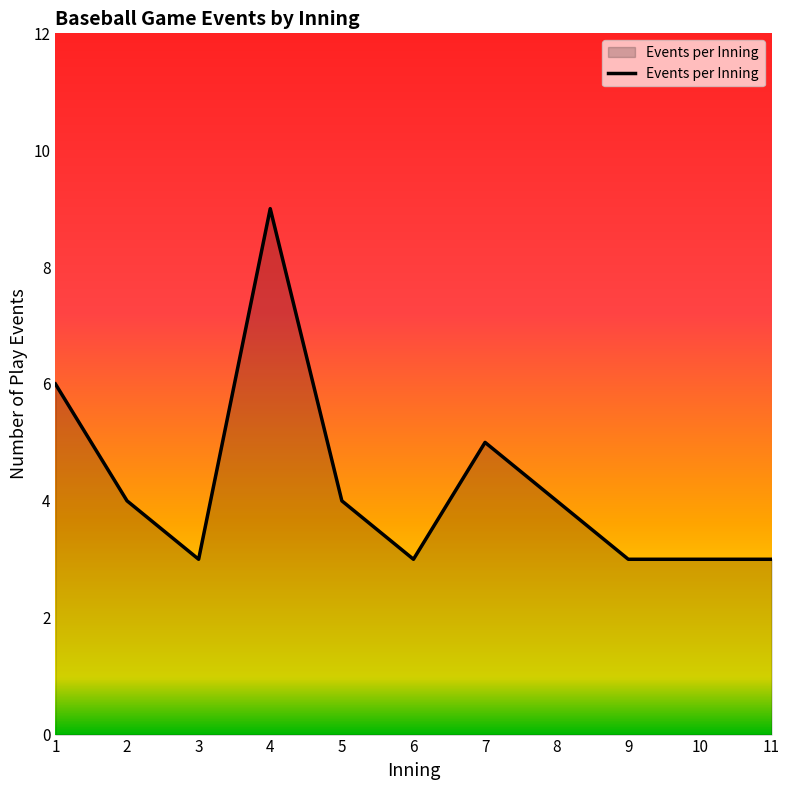

Reading left to right, what are all the values shown in this chart?

6	4	3	9	4	3	5	4	3	3	3